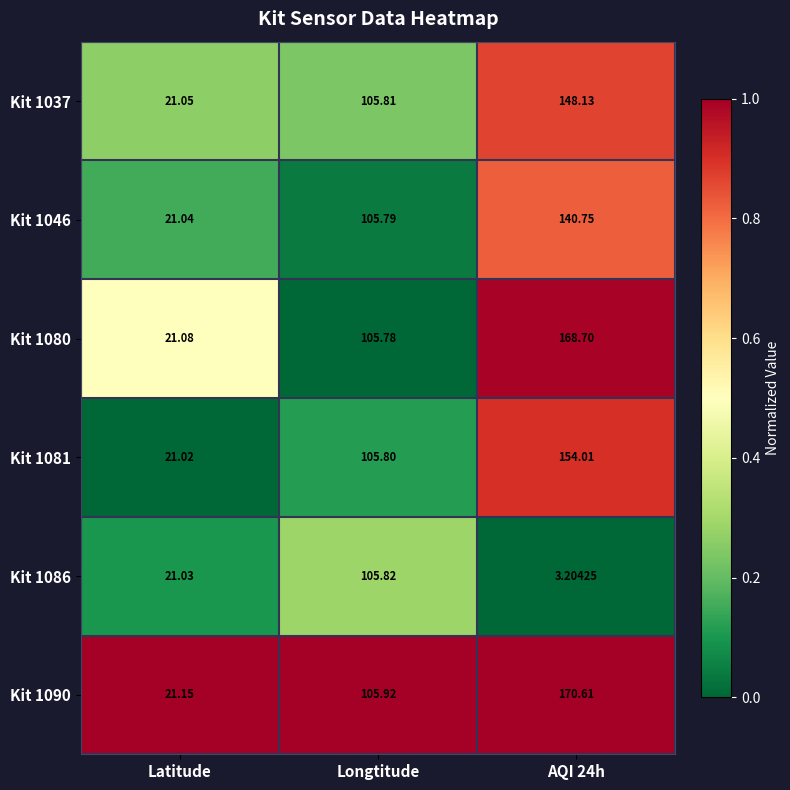

How many data points in Kit 1090 are above 105?

2